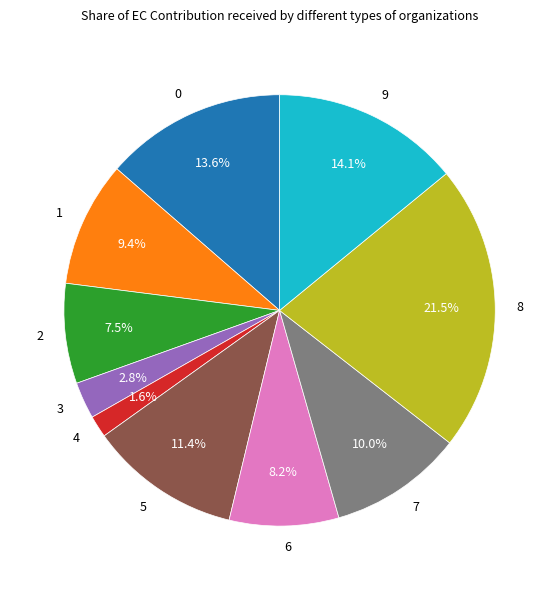

To the nearest percent, what is the combined percentage of 0 and 5?

25%